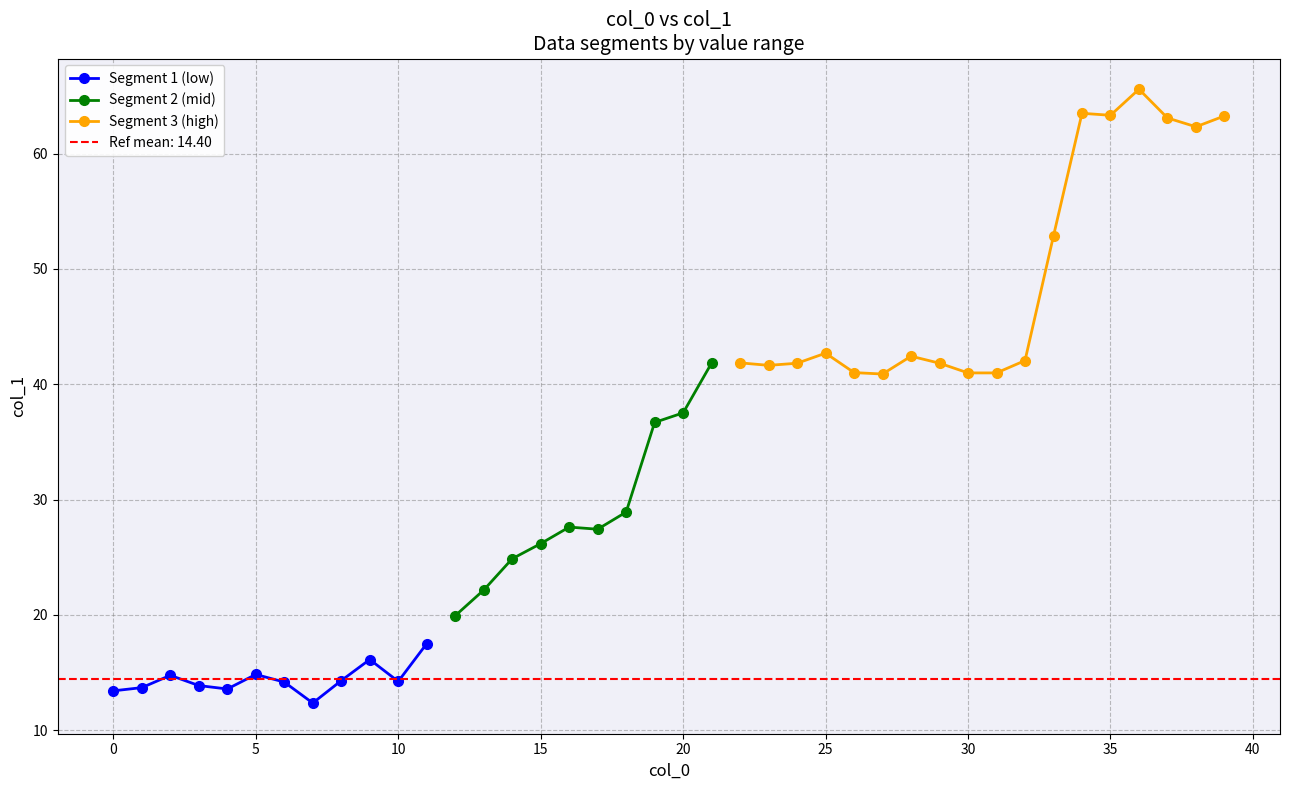

What is the sum of all values?

1358.0